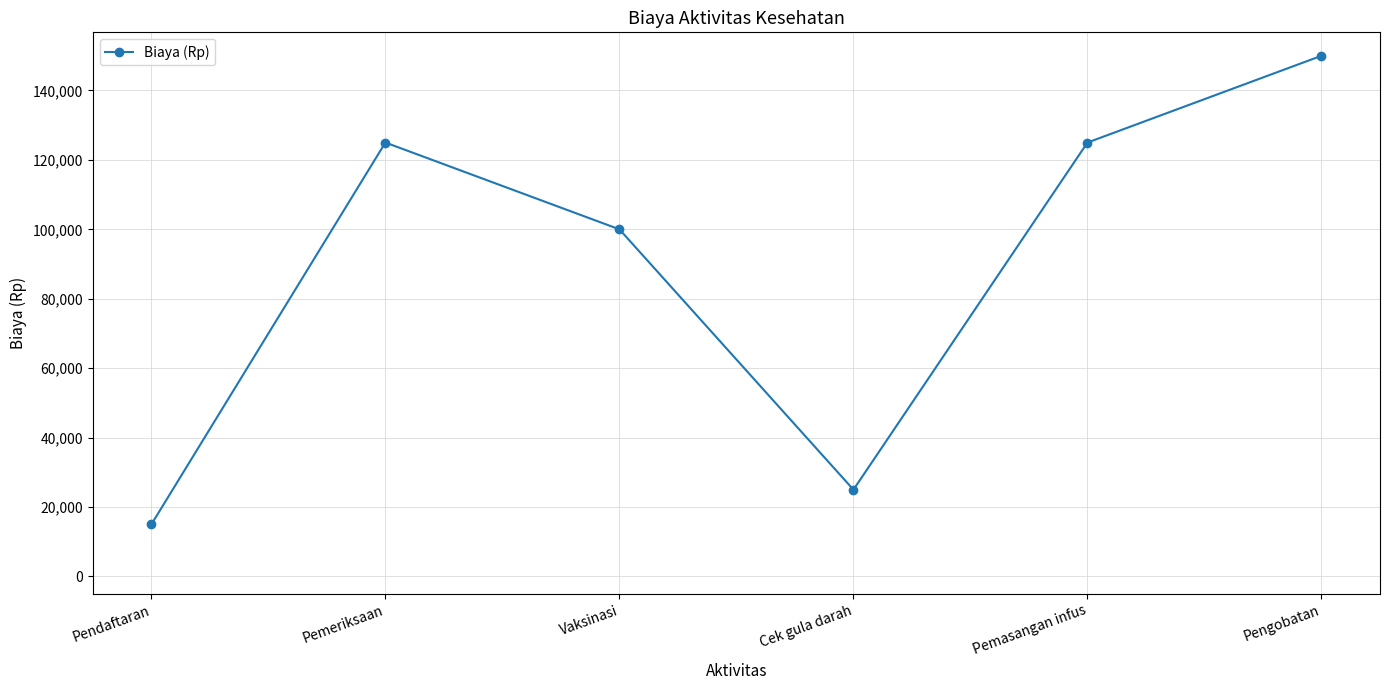

At which category does the chart reach its peak across all series?

Pengobatan